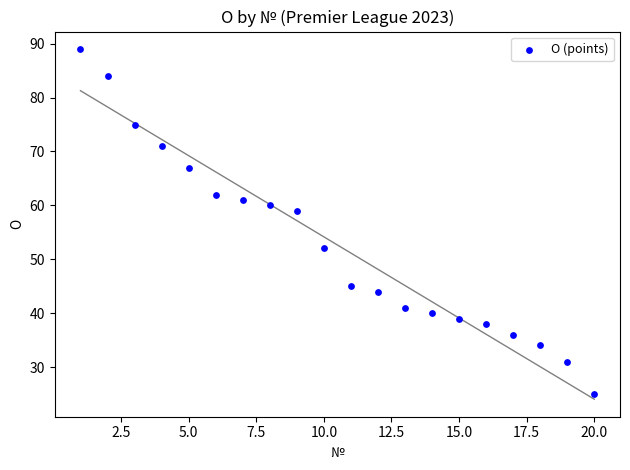

What Y value in the scatter plot is closest to 57?

59